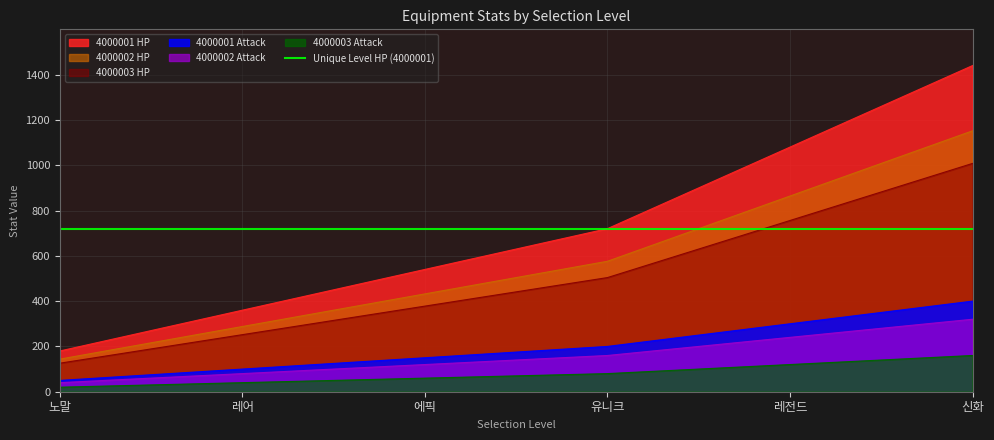

What is the lowest value of the 4000001 HP series?

180